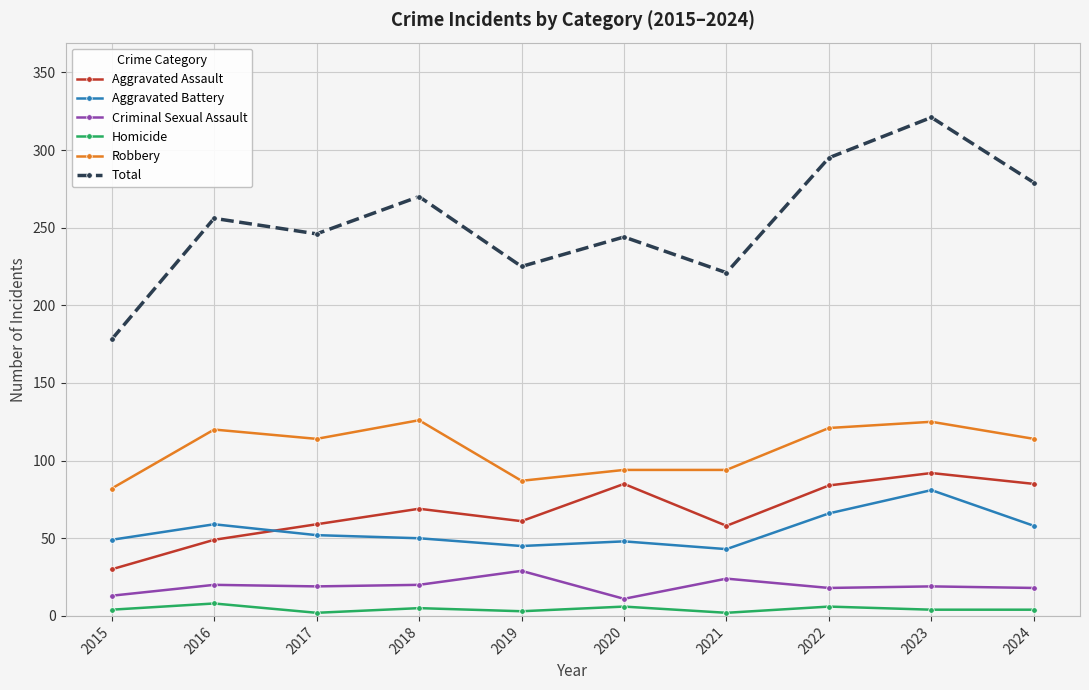

How many lines are shown in the chart?

6